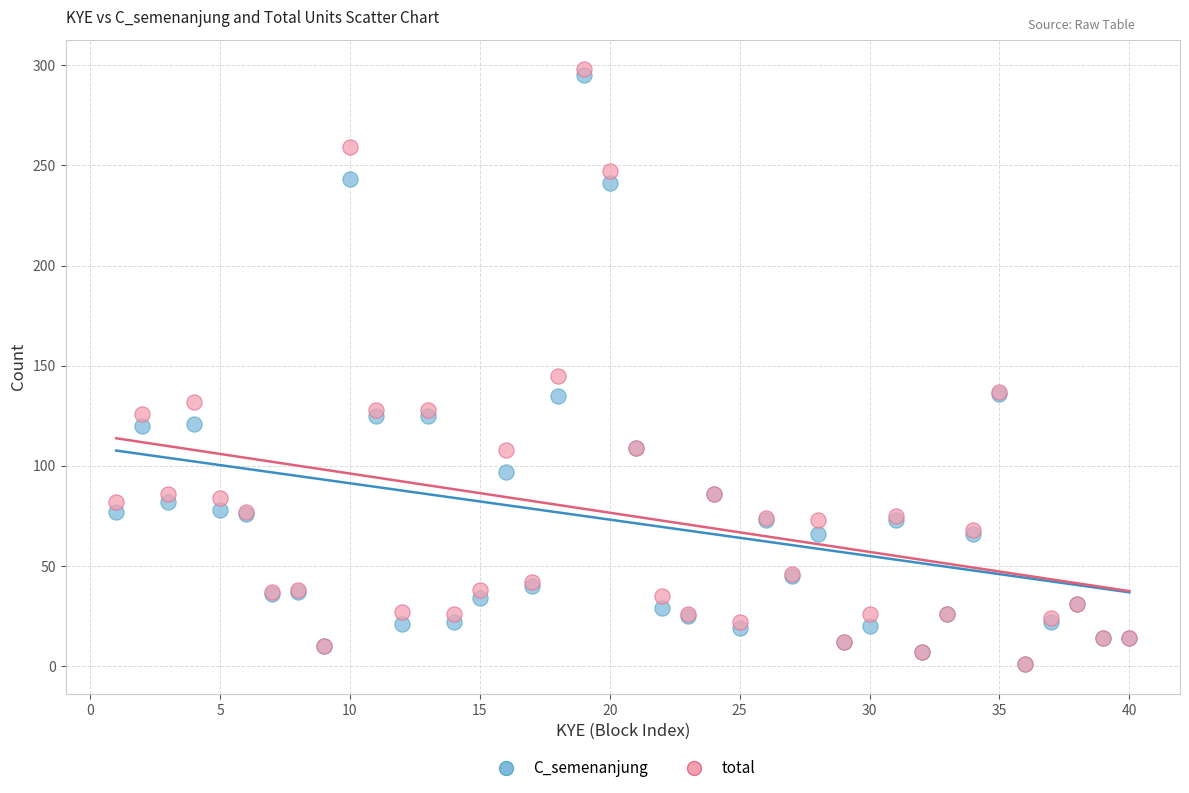

In the total series, what Y value is closest to 149?

145